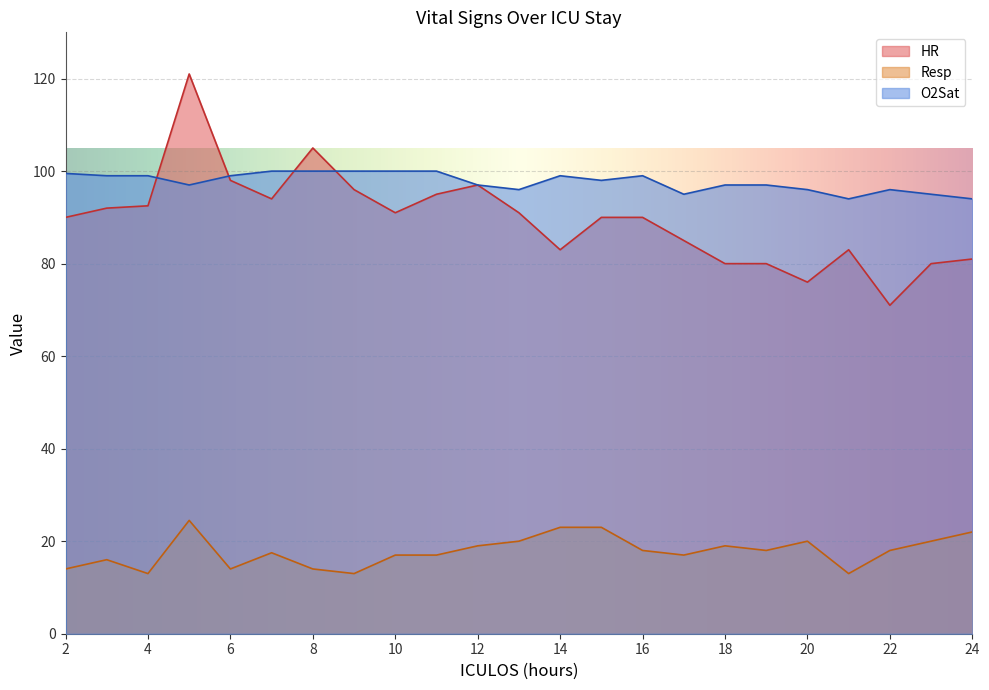

True or false: HR and Resp cross at least once.

False